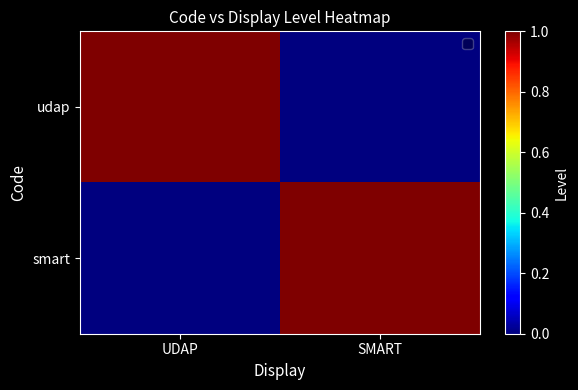

At which category is the sum across all series the highest?

UDAP